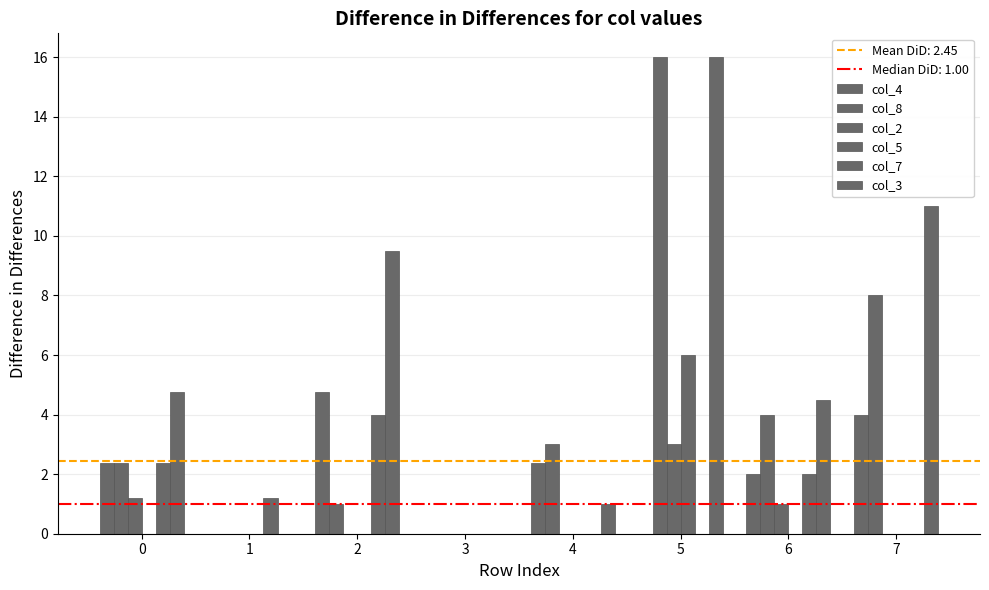

List the labels in order of col_7 value, smallest first.

3, 4, 5, 7, 1, 6, 0, 2